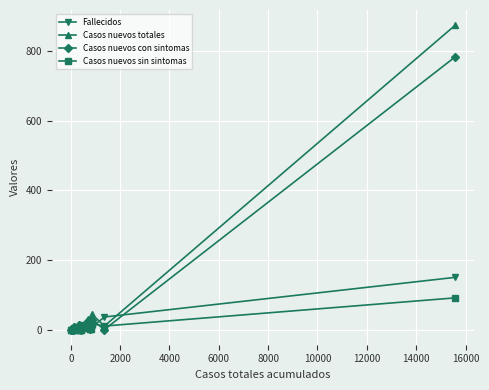

True or false: Fallecidos has more than 1 points higher than both neighbors.

True